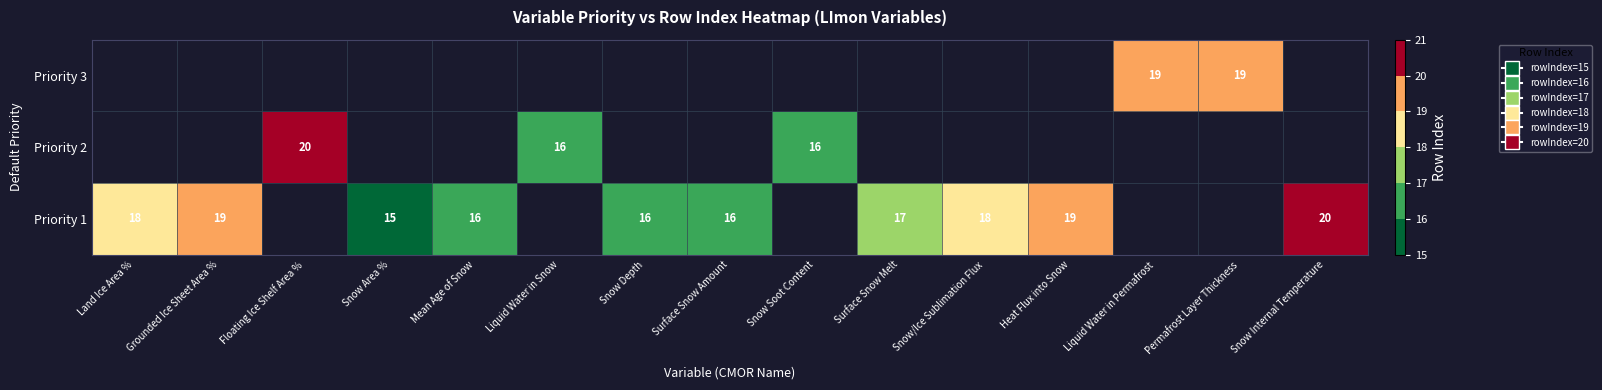

The value of Priority 3 at Liquid Water in Permafrost is 19. True or false?

True